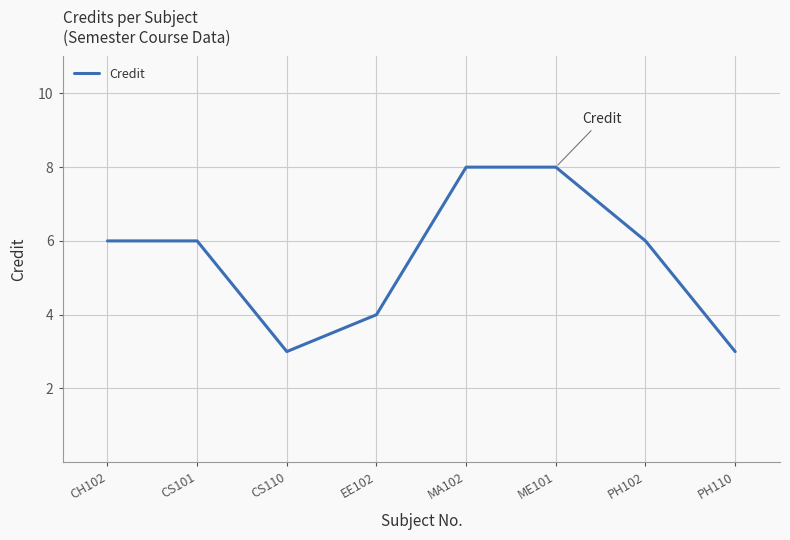

Approximately how many times larger is the value at PH110 compared to PH102?

0.5